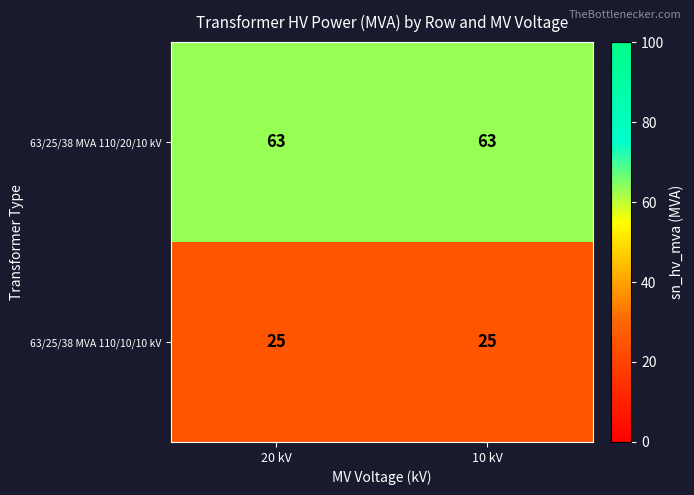

The value of 63/25/38 MVA 110/10/10 kV at 20 kV is 25. True or false?

True